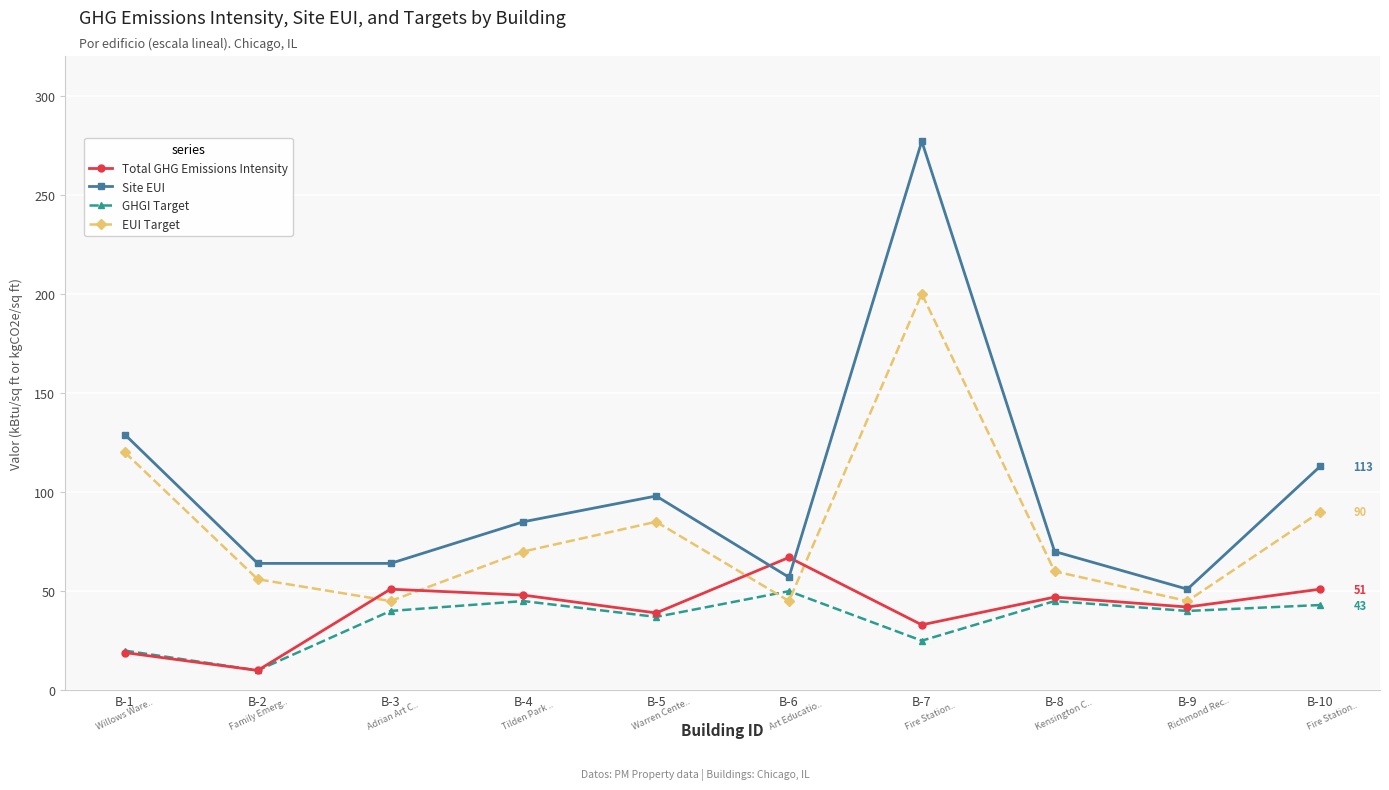

The value of EUI Target at B-7 is 200. True or false?

True